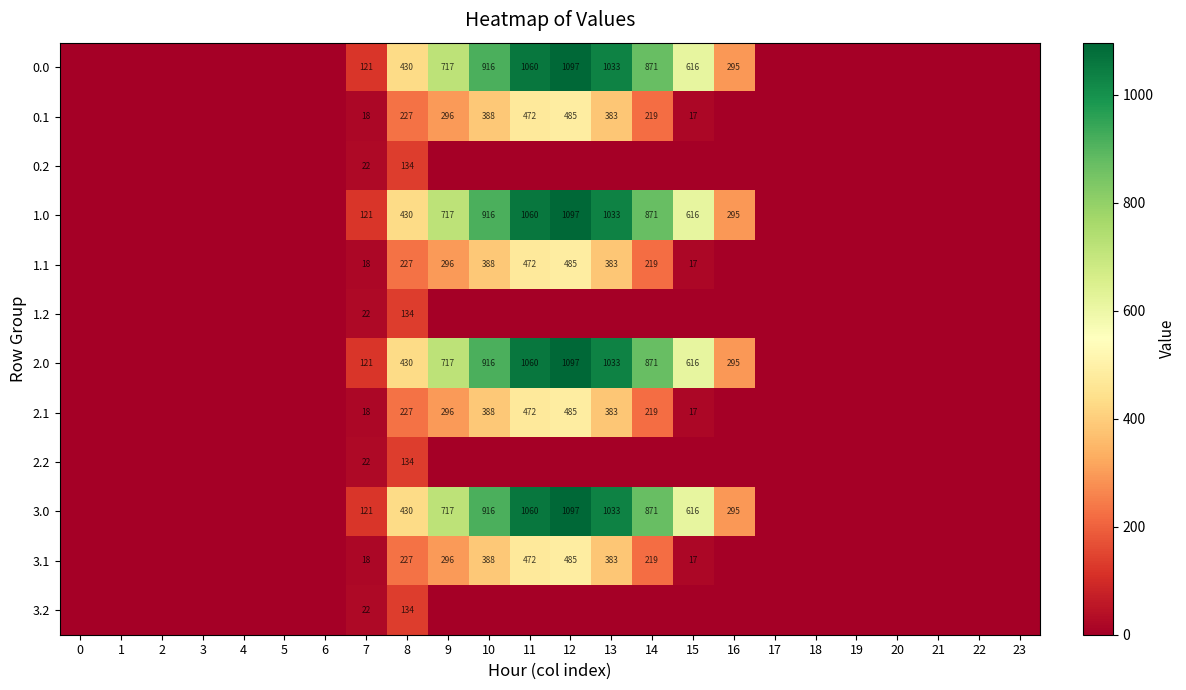

What is the sum of the 3.0 values at 16 and 10?

1211